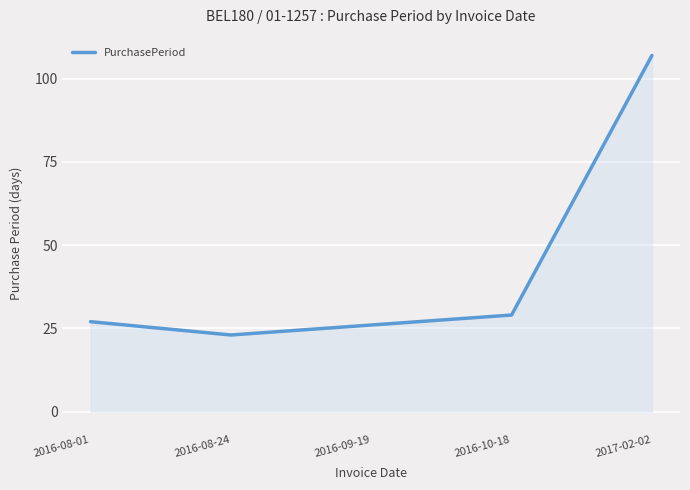

How many categories are shown in the chart?

5